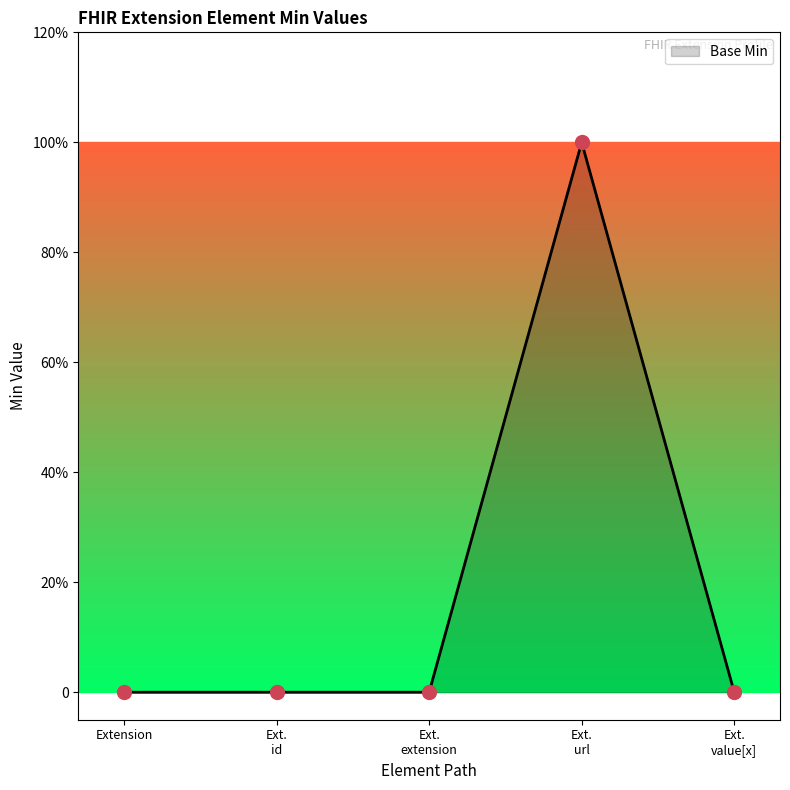

Reading right to left, transcribe all the data shown in this chart.

0	1	0	0	0